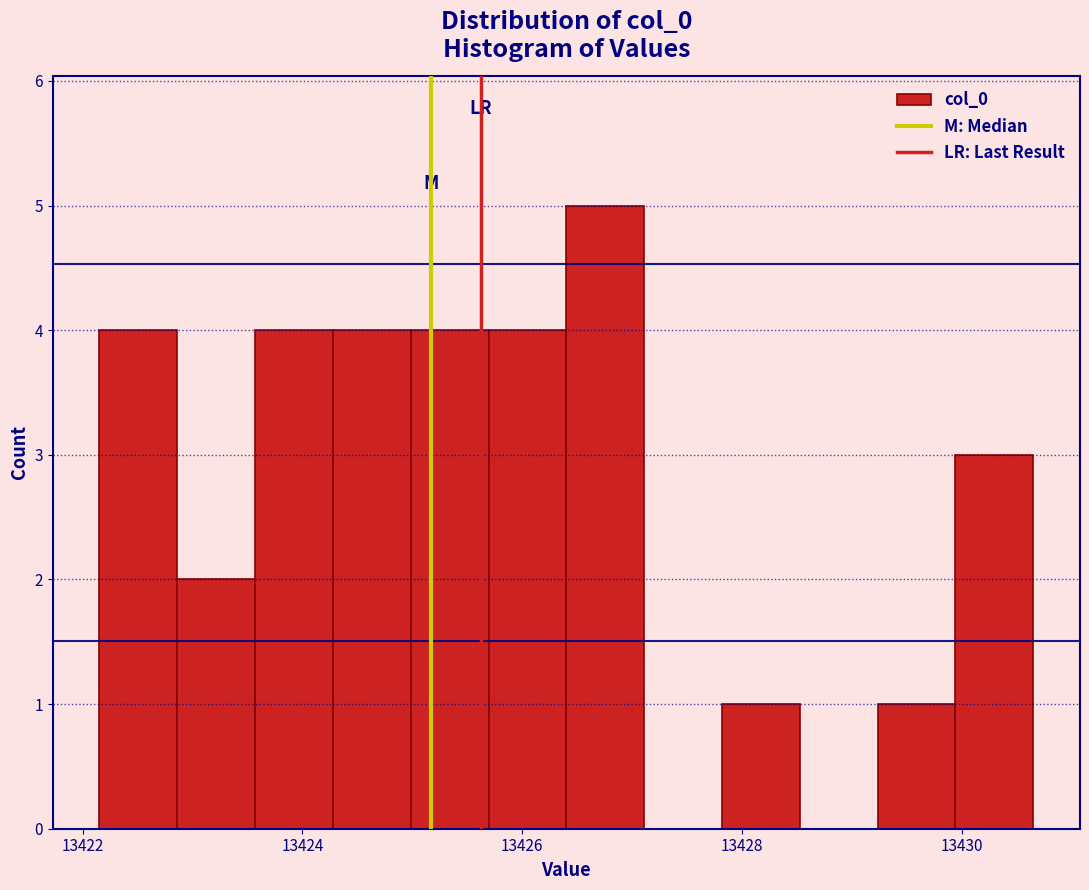

Around what value on the x-axis is the tallest bar? Give the approximate position of its centre, as read against the axis.

13426.8